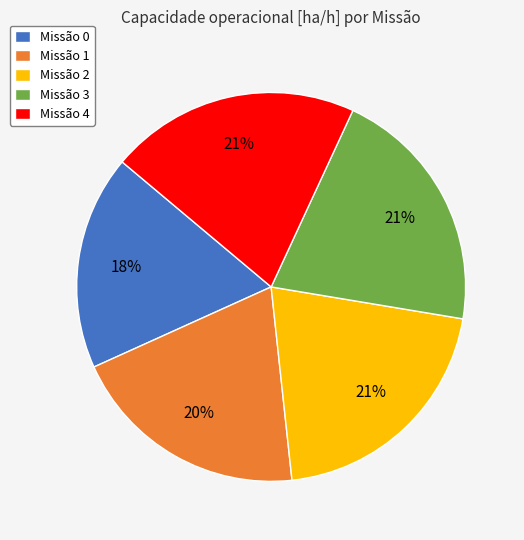

To the nearest percent, what is the average slice percentage?

20%